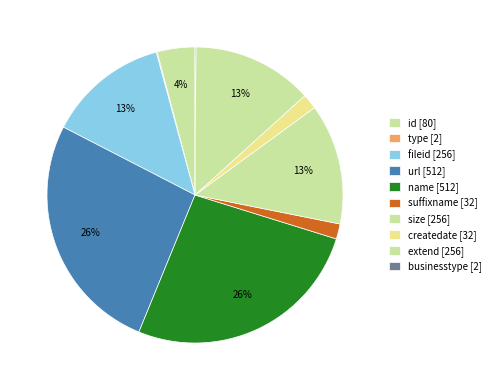

Between createdate and fileid, which is larger?

fileid